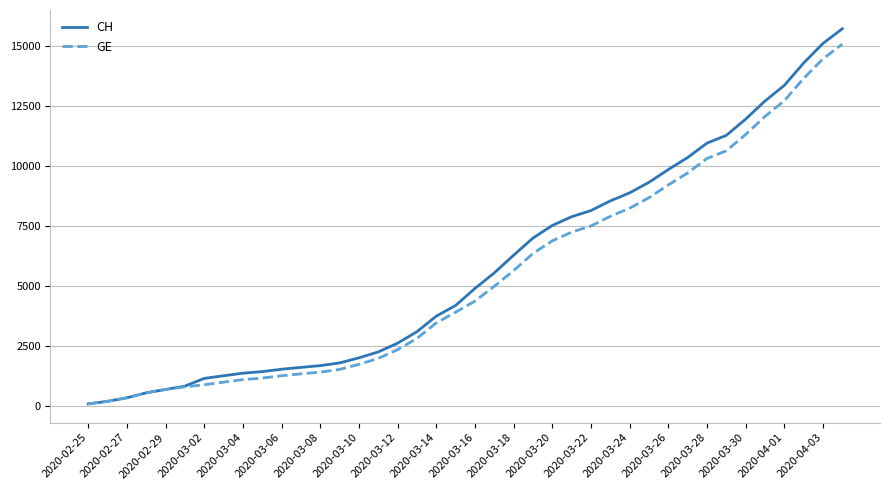

What is the difference between the maximum and second lowest values in the CH series?

15541